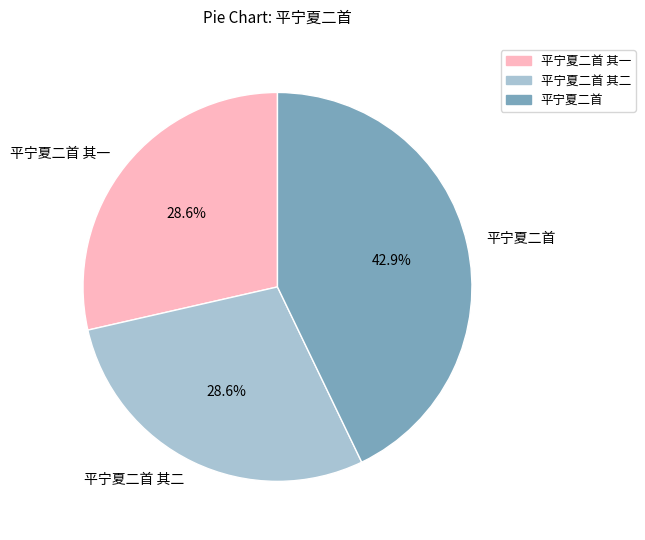

How many segments does this pie chart have?

3